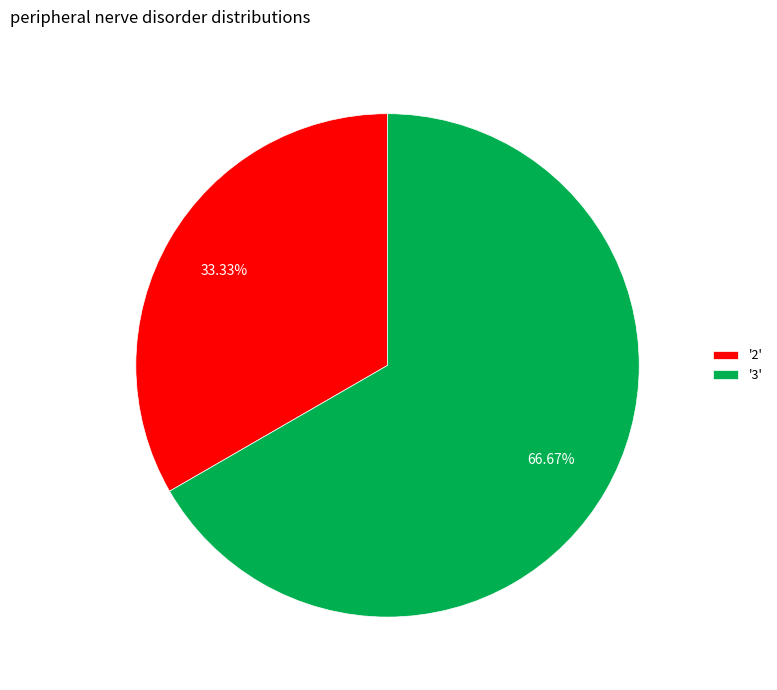

Does any single category account for the majority?

Yes